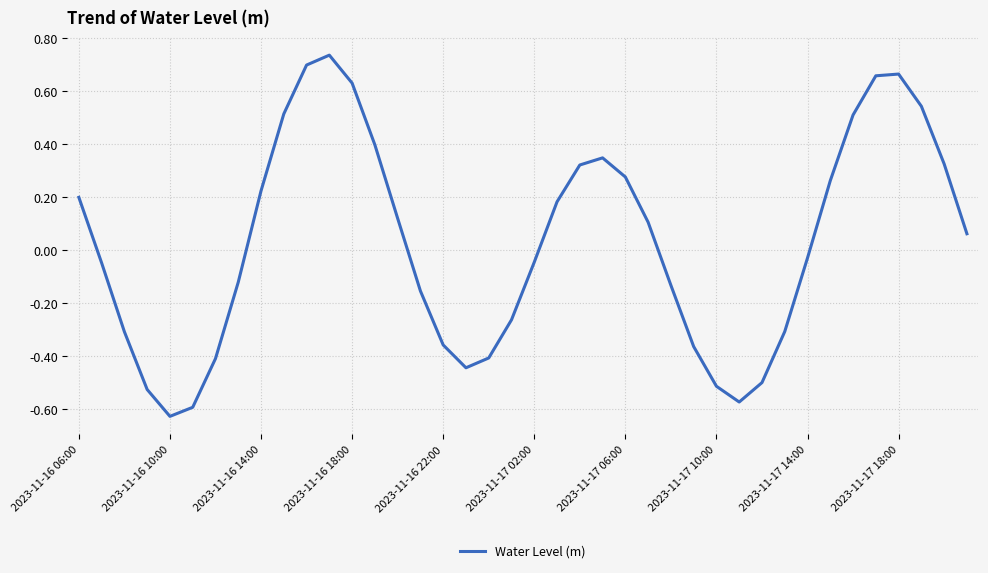

What is the difference between the maximum and minimum values?

1.4